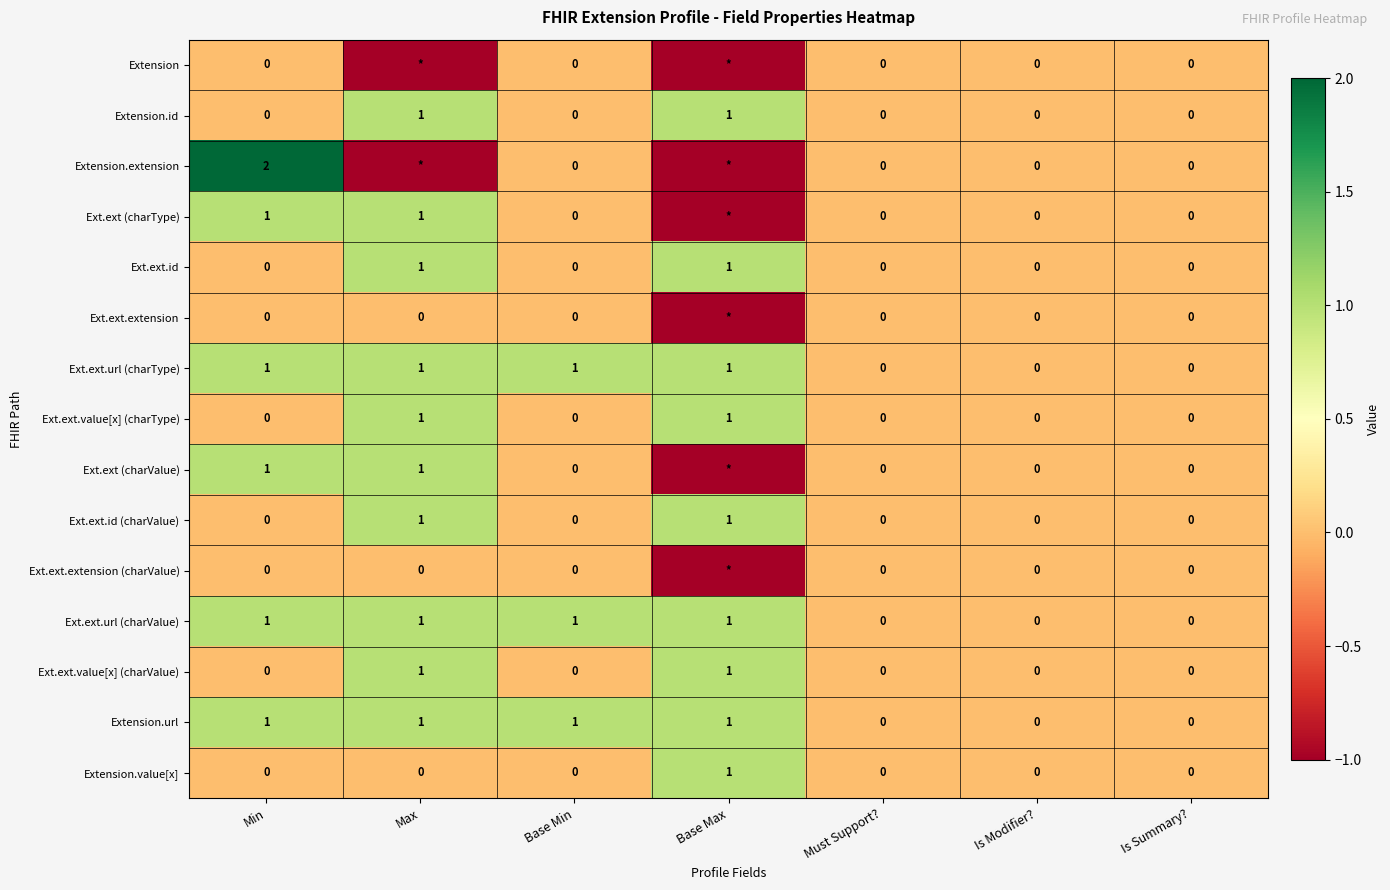

How many Ext.ext.url (charType) values are between 0 and 1?

7